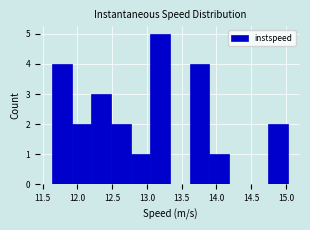

Reading left to right, transcribe this chart: for each bar, give the range it covers on the x-axis and its height. Neither the bar edges nor the heights are printed on the chart, so give them approximately, as read against the axes.

11.65 to 11.90: 4
11.90 to 12.20: 2
12.20 to 12.50: 3
12.50 to 12.75: 2
12.75 to 13.05: 1
13.05 to 13.35: 5
13.35 to 13.60: 0
13.60 to 13.90: 4
13.90 to 14.20: 1
14.20 to 14.45: 0
14.45 to 14.75: 0
14.75 to 15.05: 2